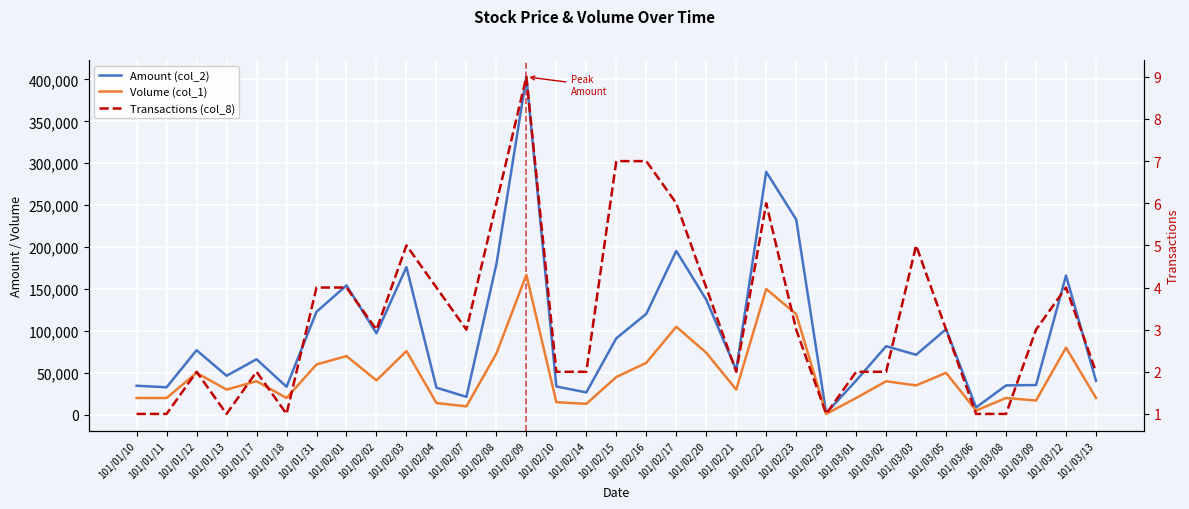

What is the value of the Volume (col_1) point at the 26th from the left?

40000